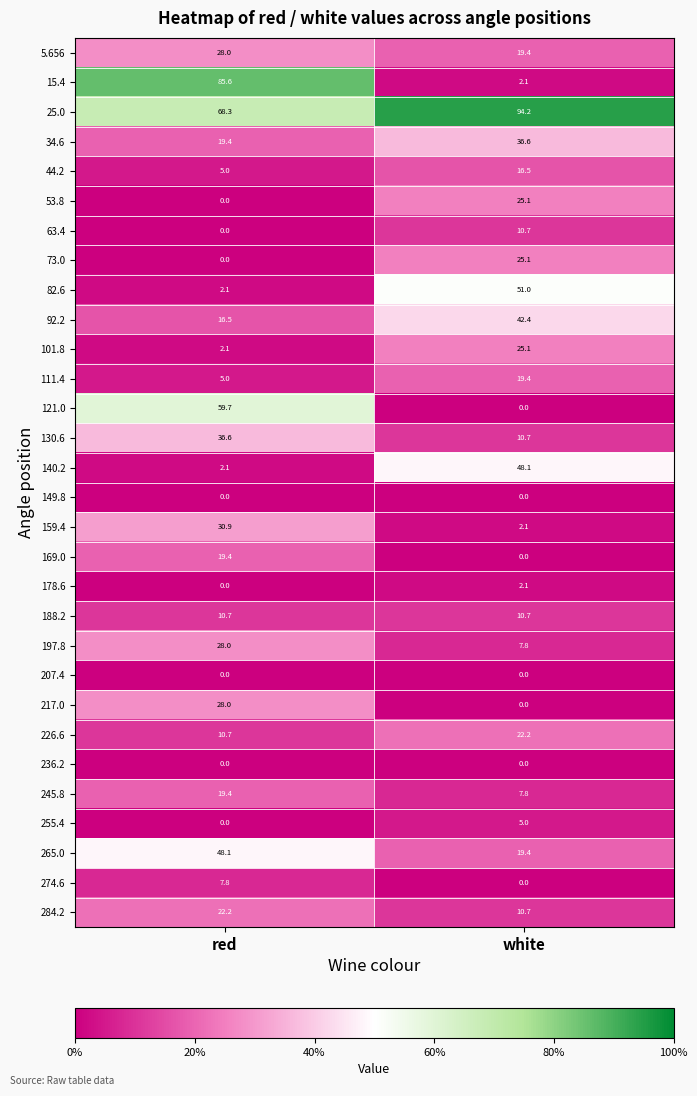

Read the 44.2 value at red.

5.0